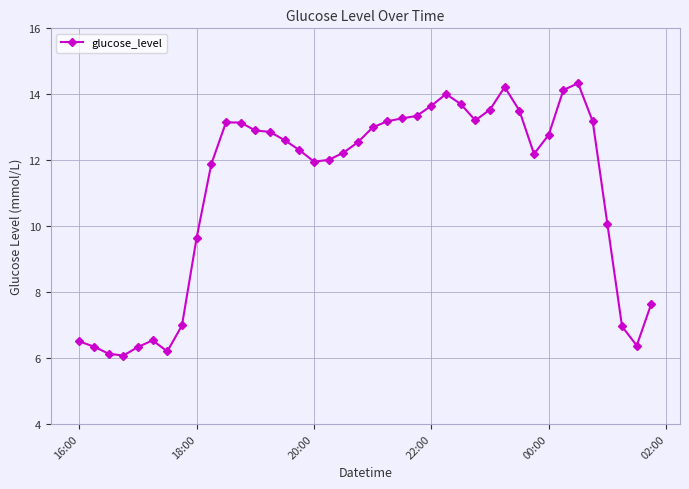

What is the average value?

11.1